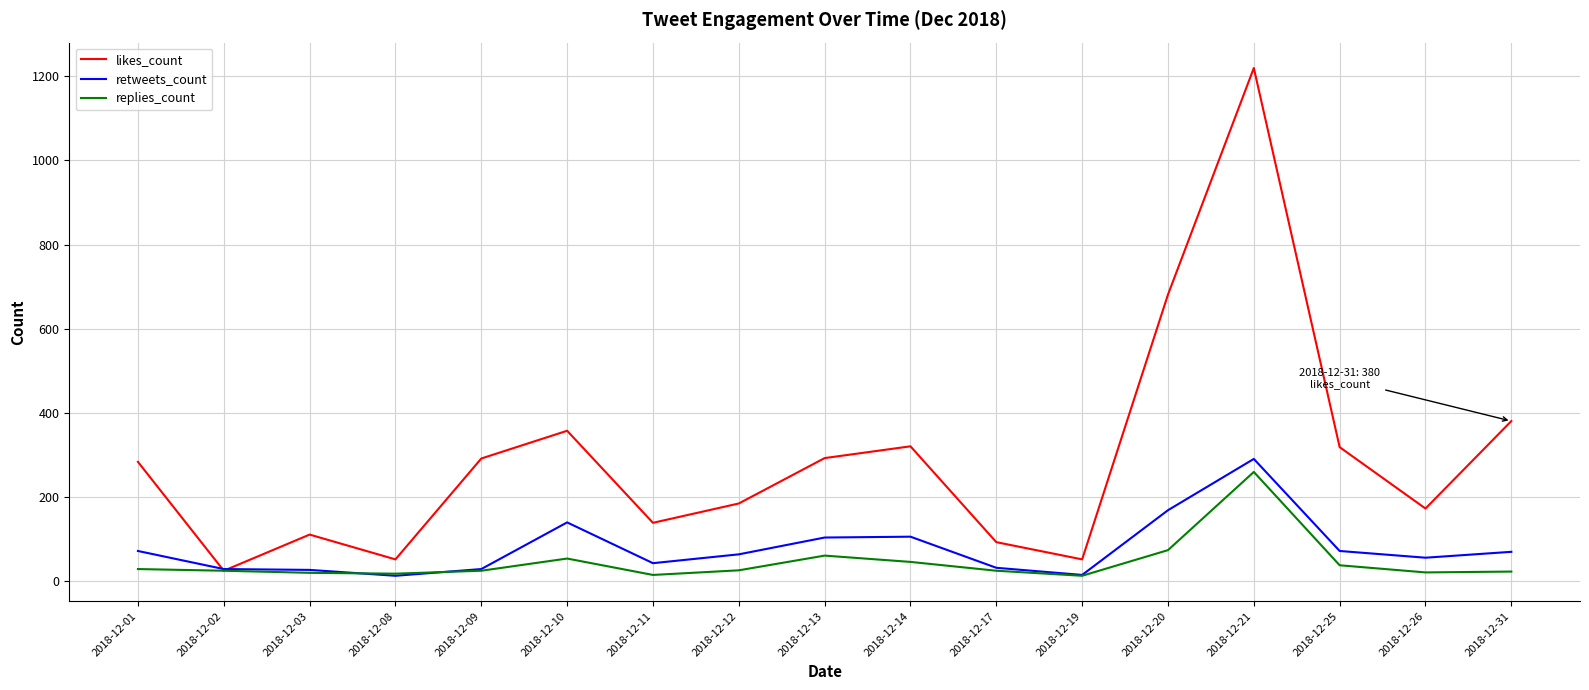

The value of retweets_count at 2018-12-02 is 28. True or false?

True